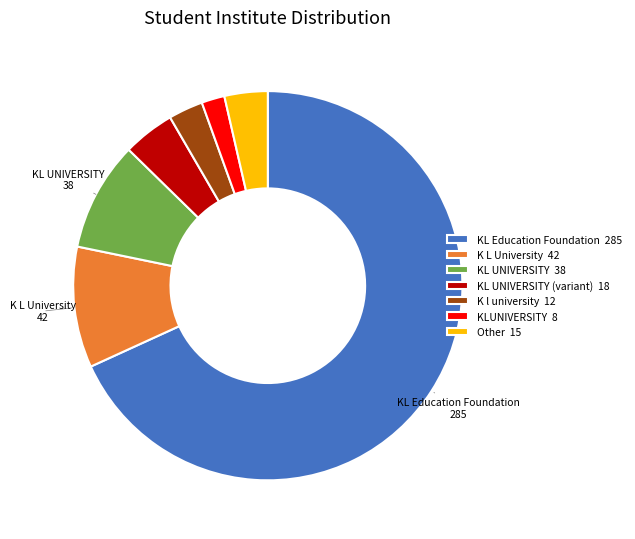

Which category accounts for the majority?

KL Education Foundation 285